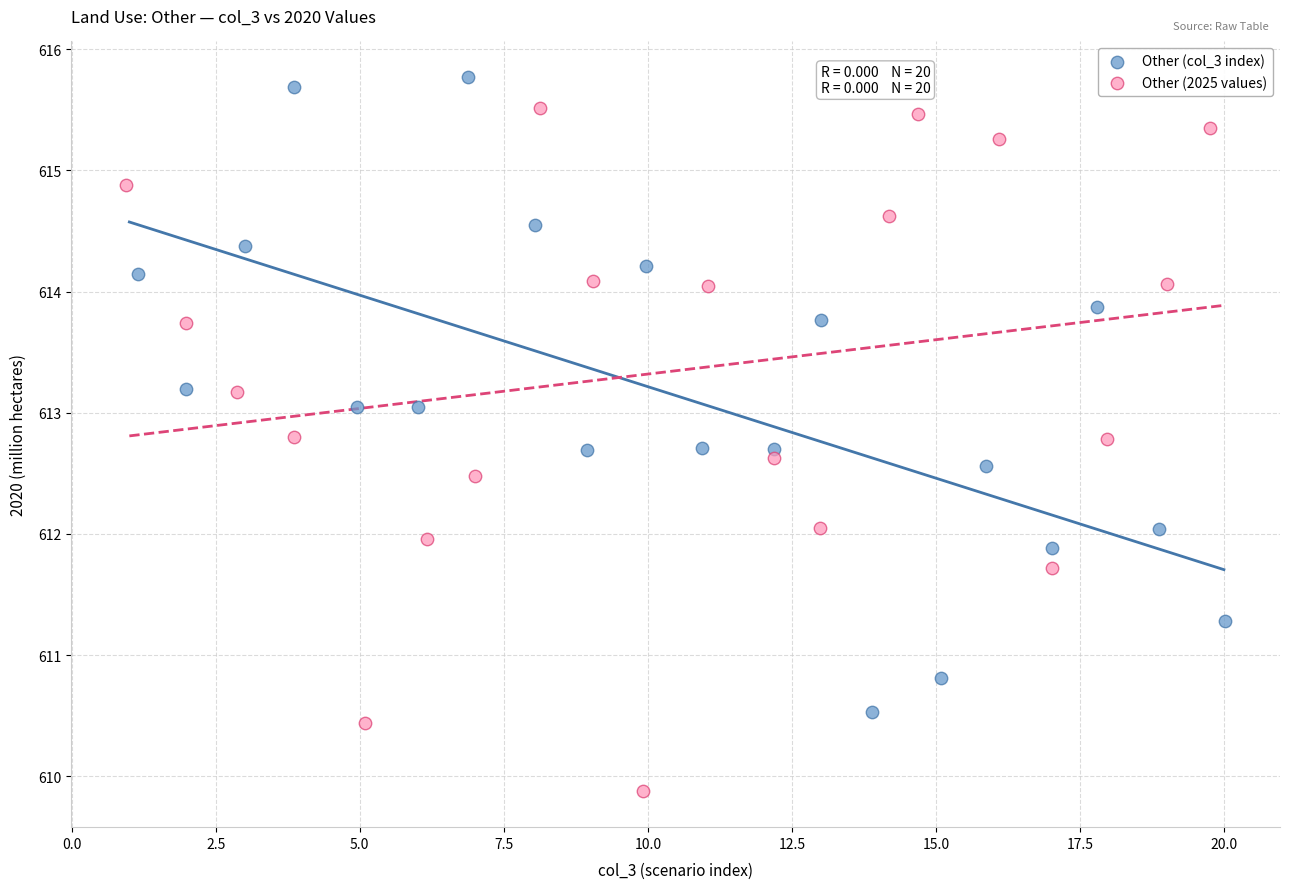

Which series has the largest Y range (max minus min)?

Other (2025 values)